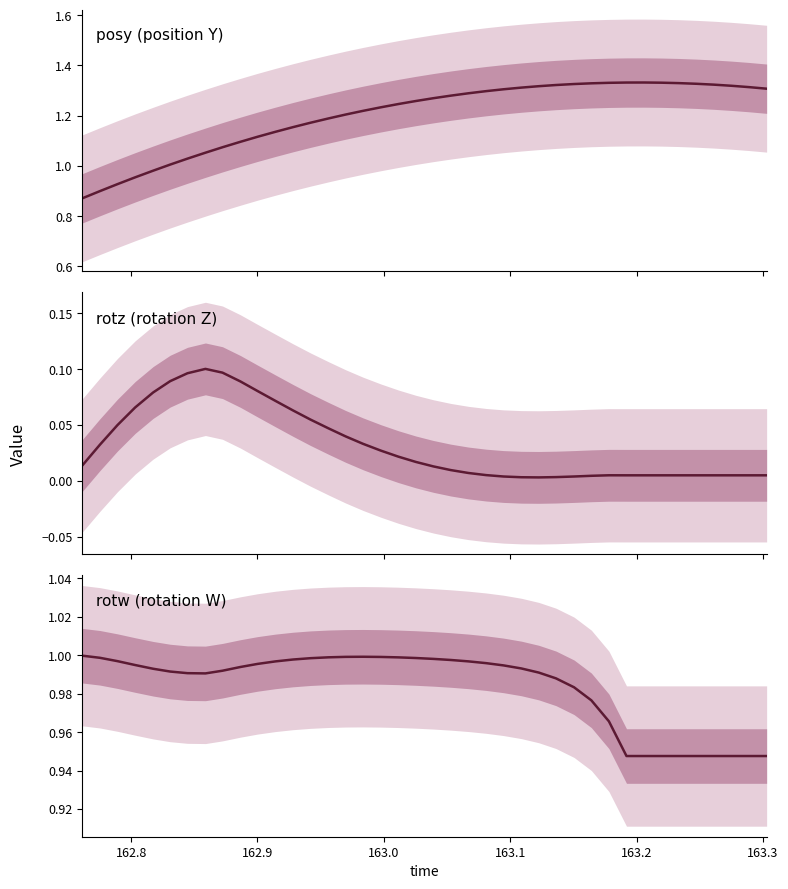

Which series has the largest total across all categories?

posy